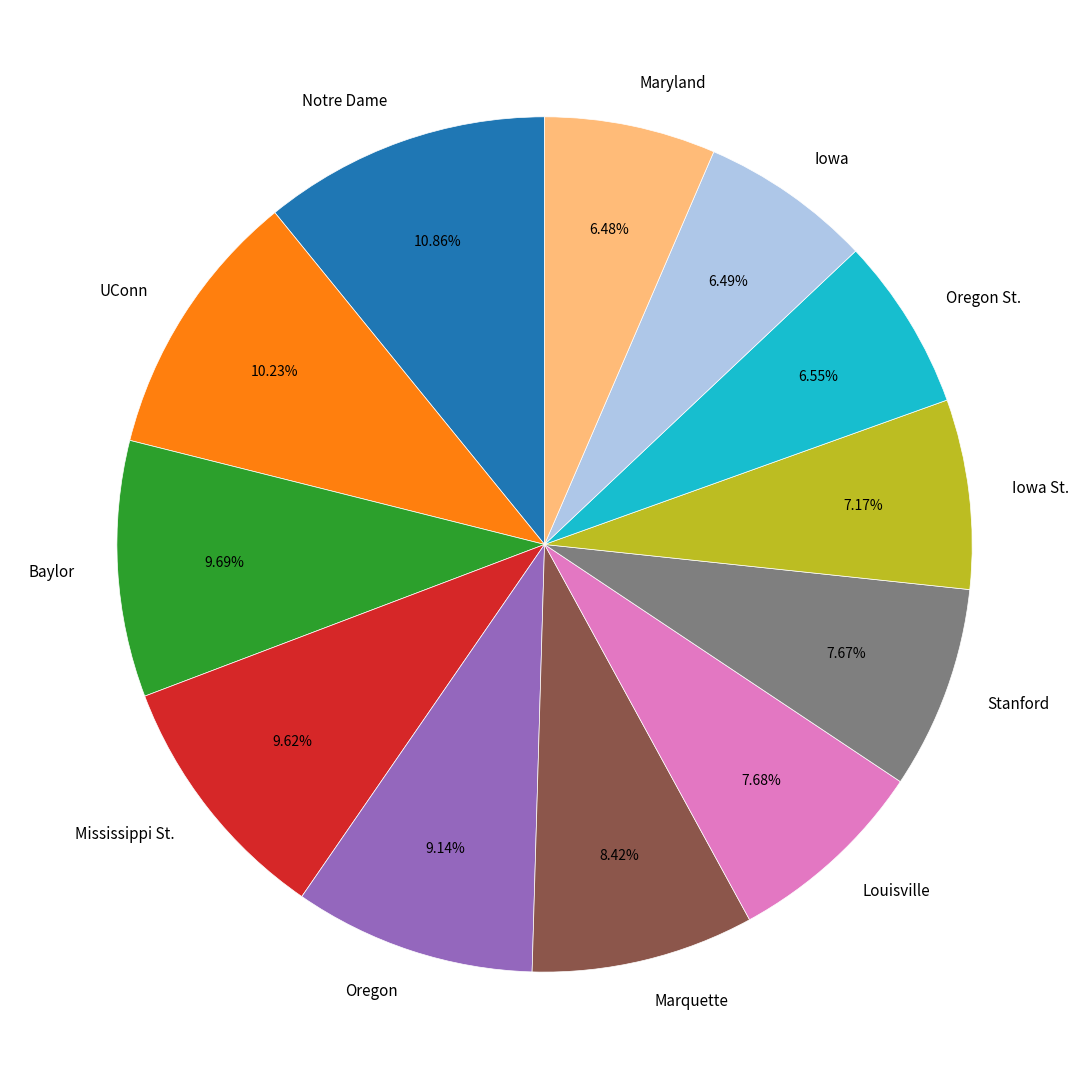

Which category has the biggest portion of the pie?

Notre Dame